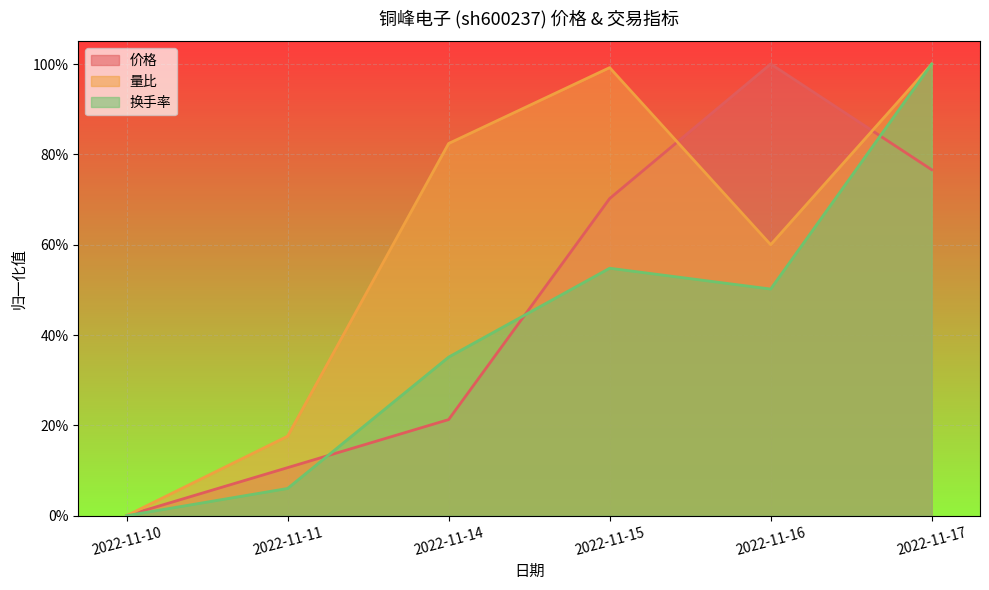

What is the value of the 量比 point at the 6th from the left?

1.0